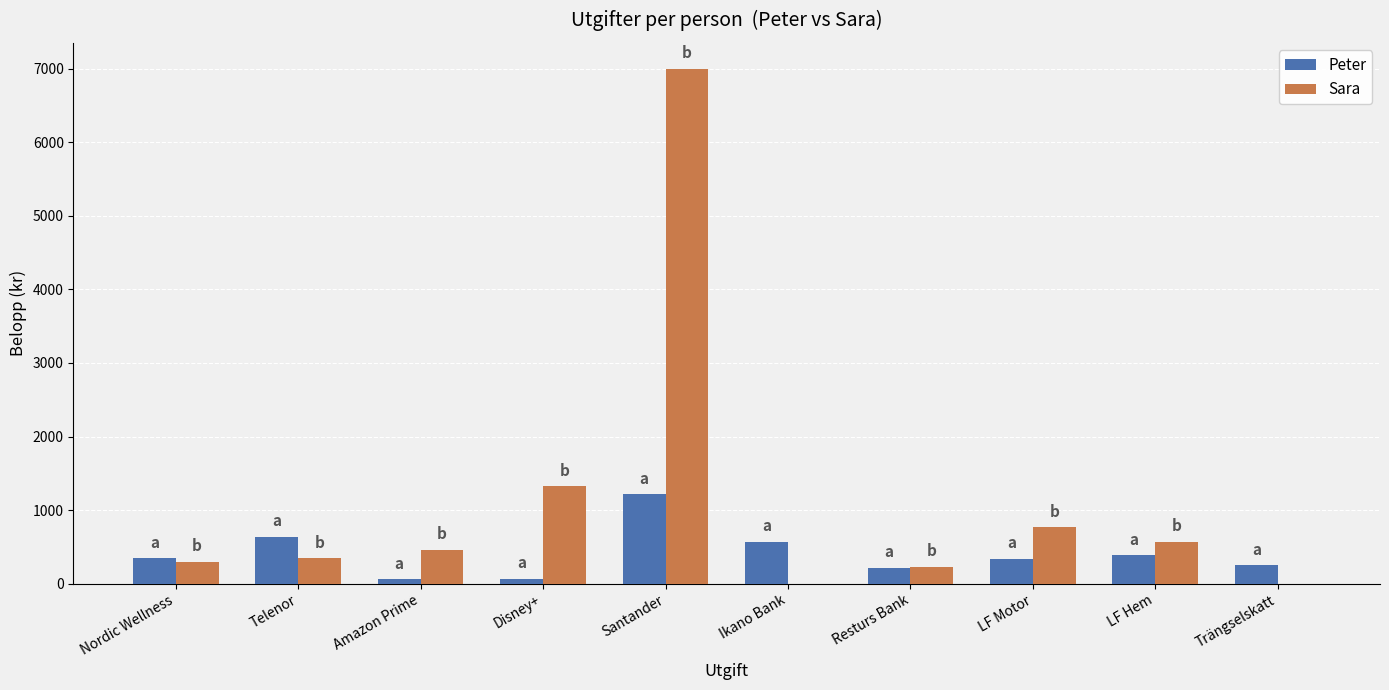

At which category does the chart reach its peak across all series?

Santander